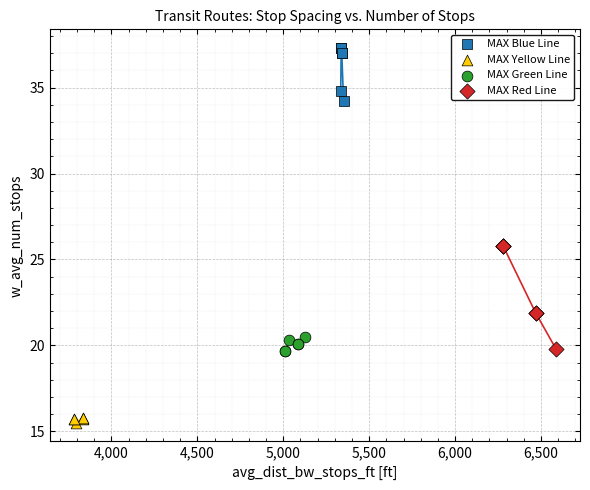

Which series reaches the maximum Y coordinate?

MAX Blue Line